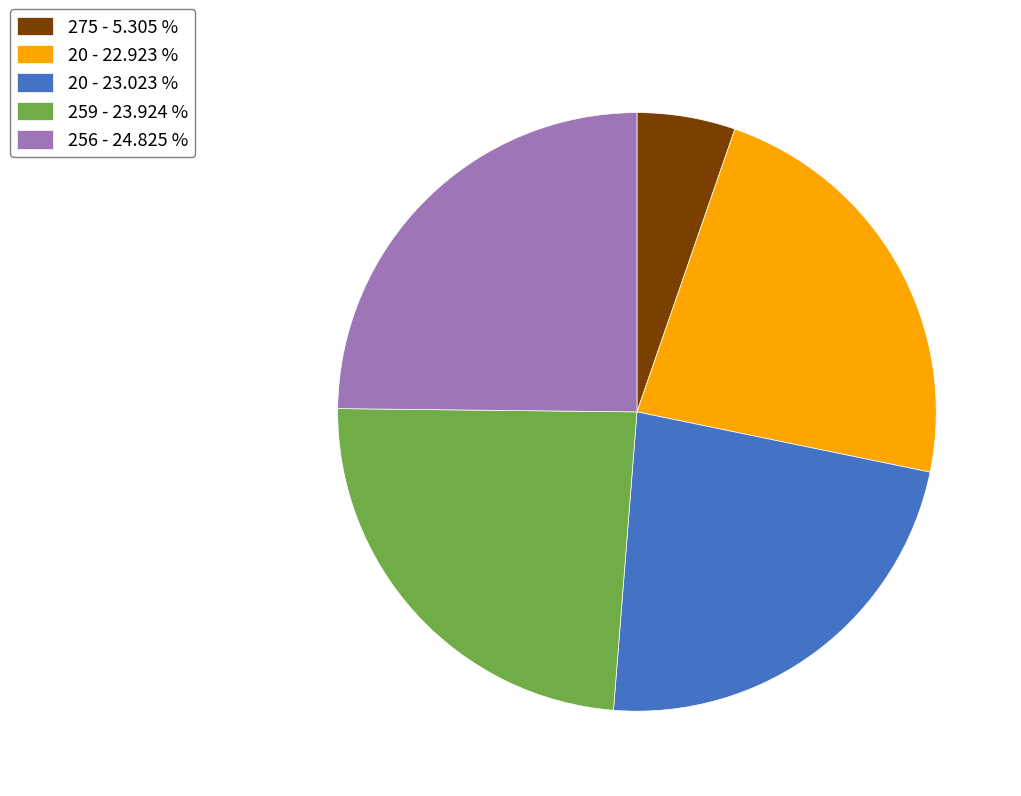

Is there a majority slice in this chart?

No